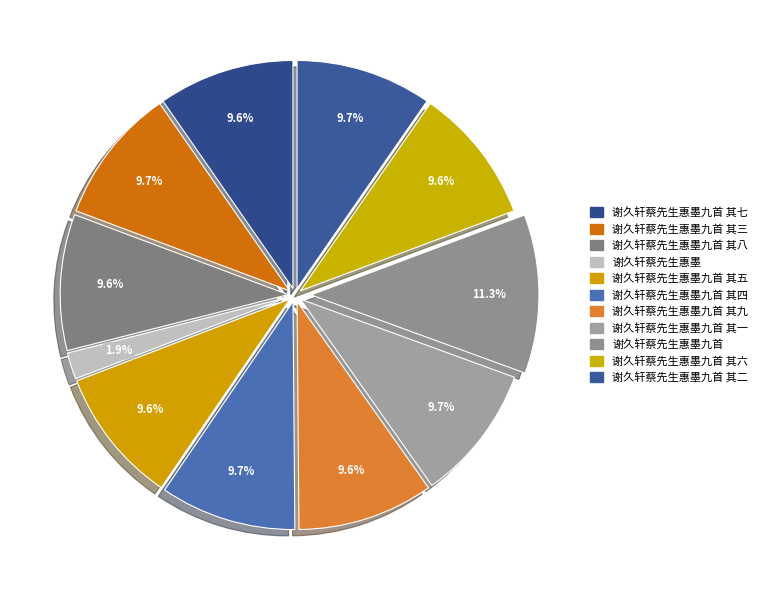

What percentage is NOT represented by 谢久轩蔡先生惠墨九首 其六?

90.4%